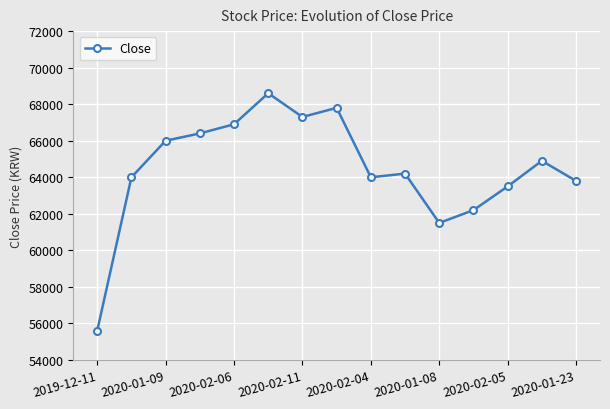

Reading right to left, transcribe all the data shown in this chart.

63800	64900	63500	62200	61500	64200	64000	67800	67300	68600	66900	66400	66000	64000	55600